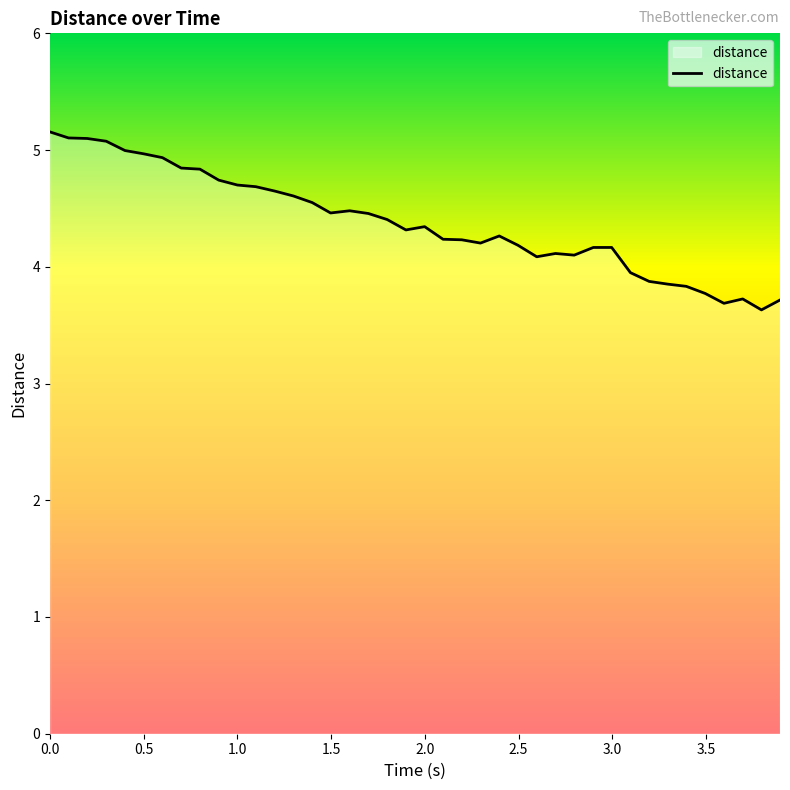

What is the difference between the maximum and minimum values?

1.5